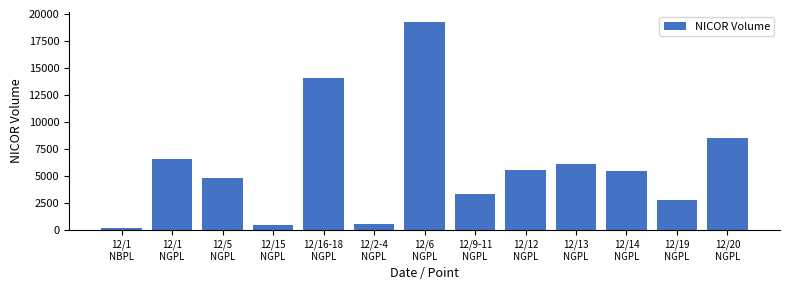

What is the maximum value shown in the chart?

19235